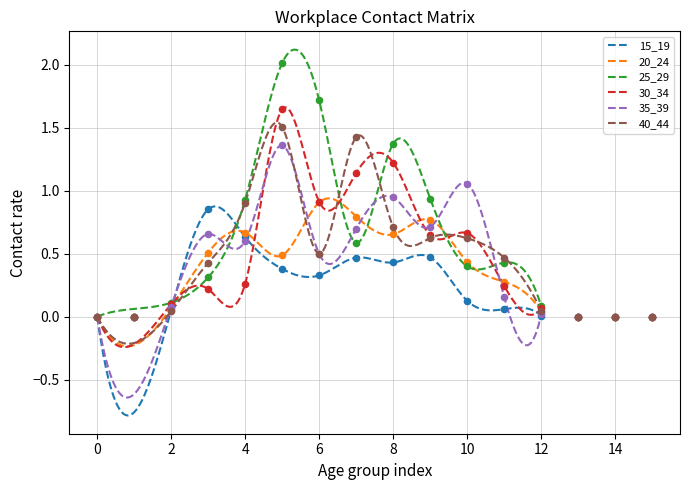

Which series has the largest Y range (max minus min)?

25_29